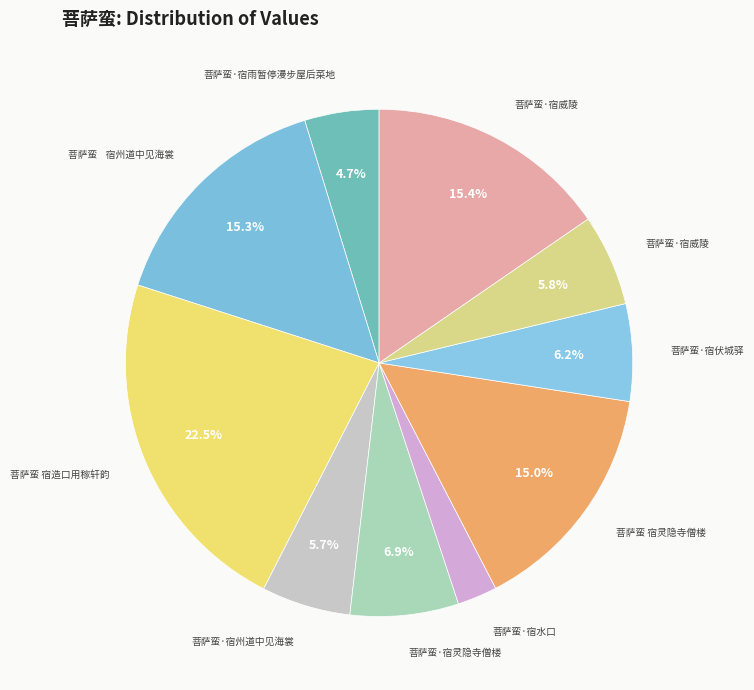

How many slices are in this pie chart?

10